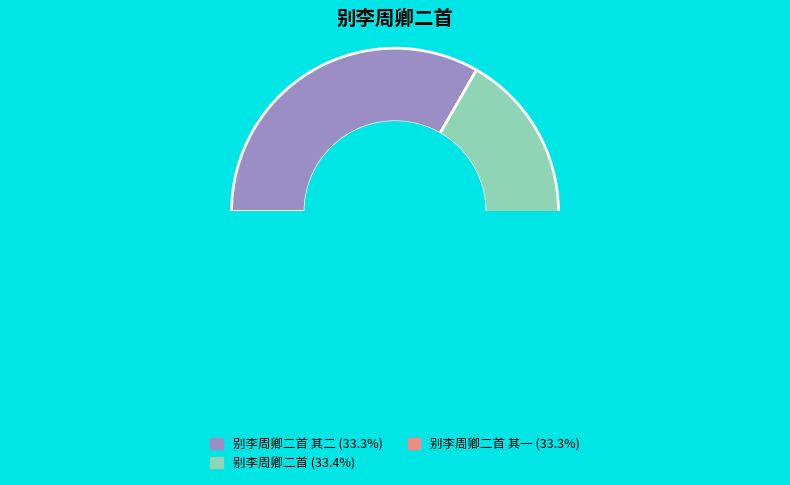

Is it true that 别李周卿二首 is 33% of the pie?

True